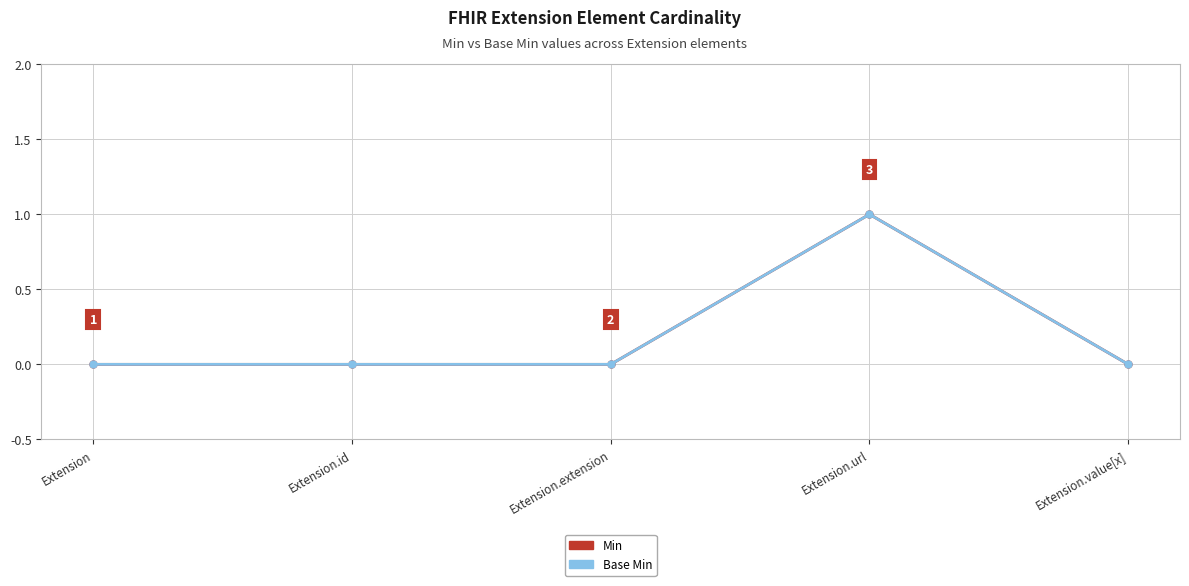

Does the chart have visible grid lines?

Yes